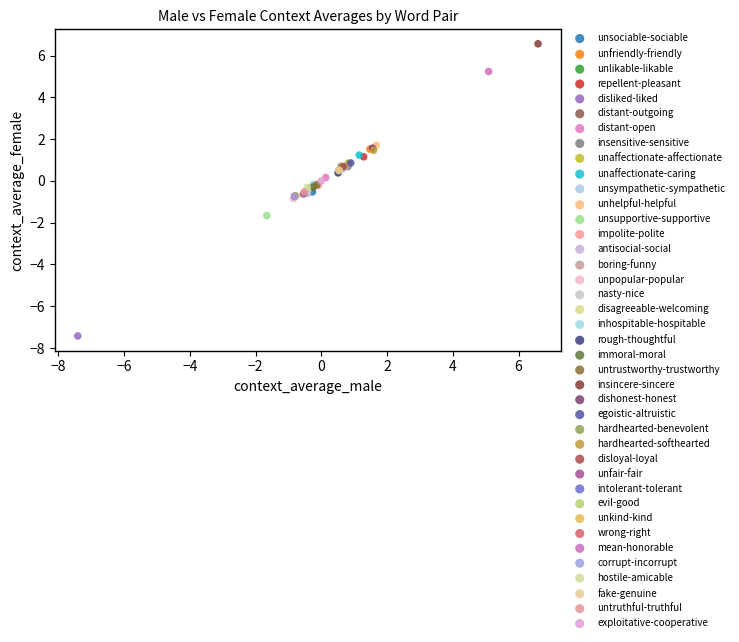

Which series contains the lowest Y value?

disliked-liked